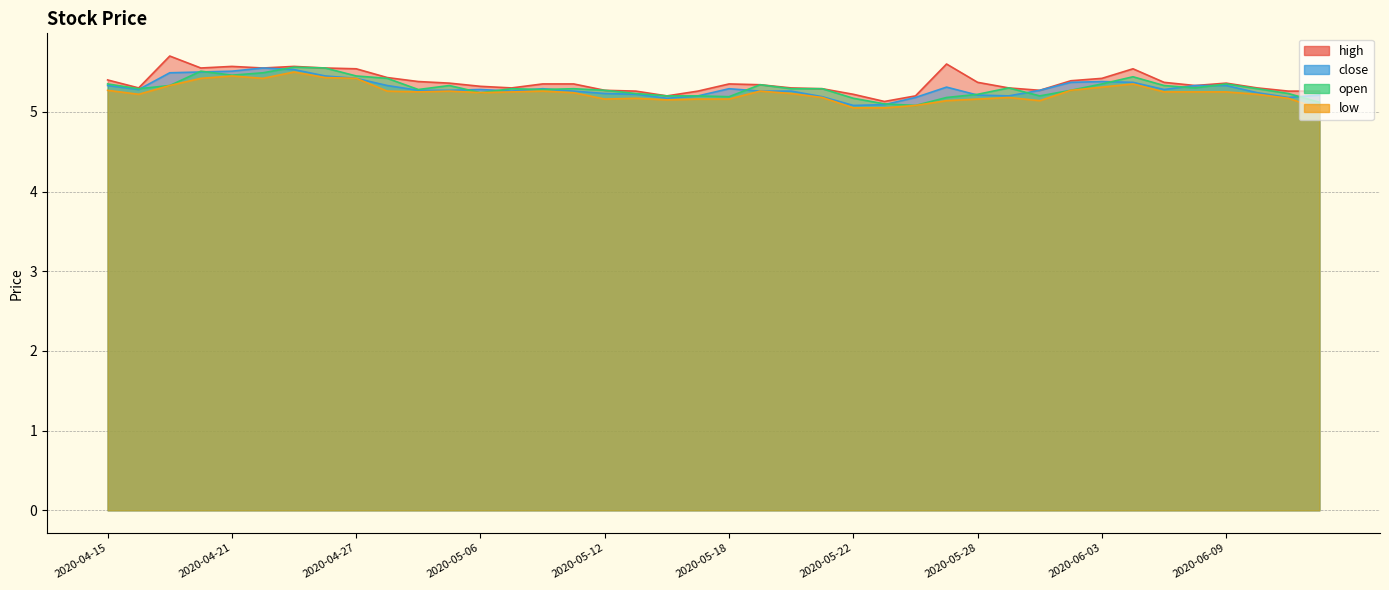

Reading left to right, list all the values displayed in this chart.

high: 5.4	5.3	5.7	5.5	5.6	5.5	5.6	5.5	5.5	5.4	5.4	5.4	5.3	5.3	5.3	5.3	5.3	5.3	5.2	5.3	5.3	5.3	5.3	5.3	5.2	5.1	5.2	5.6	5.4	5.3	5.3	5.4	5.4	5.5	5.4	5.3	5.4	5.3	5.3	5.3
close: 5.3	5.3	5.5	5.5	5.5	5.5	5.5	5.5	5.4	5.3	5.3	5.3	5.3	5.3	5.3	5.3	5.2	5.2	5.2	5.2	5.3	5.3	5.3	5.2	5.1	5.1	5.2	5.3	5.2	5.2	5.3	5.4	5.4	5.4	5.3	5.3	5.3	5.2	5.2	5.2
open: 5.3	5.3	5.3	5.5	5.5	5.5	5.6	5.5	5.5	5.4	5.3	5.3	5.2	5.3	5.3	5.3	5.3	5.2	5.2	5.2	5.2	5.3	5.3	5.3	5.2	5.1	5.1	5.2	5.2	5.3	5.2	5.3	5.3	5.4	5.3	5.3	5.3	5.3	5.2	5.1
low: 5.3	5.2	5.3	5.4	5.5	5.4	5.5	5.4	5.4	5.3	5.2	5.3	5.2	5.2	5.3	5.2	5.2	5.2	5.2	5.2	5.2	5.3	5.2	5.2	5.0	5.0	5.1	5.1	5.2	5.2	5.1	5.3	5.3	5.3	5.2	5.2	5.2	5.2	5.2	5.0